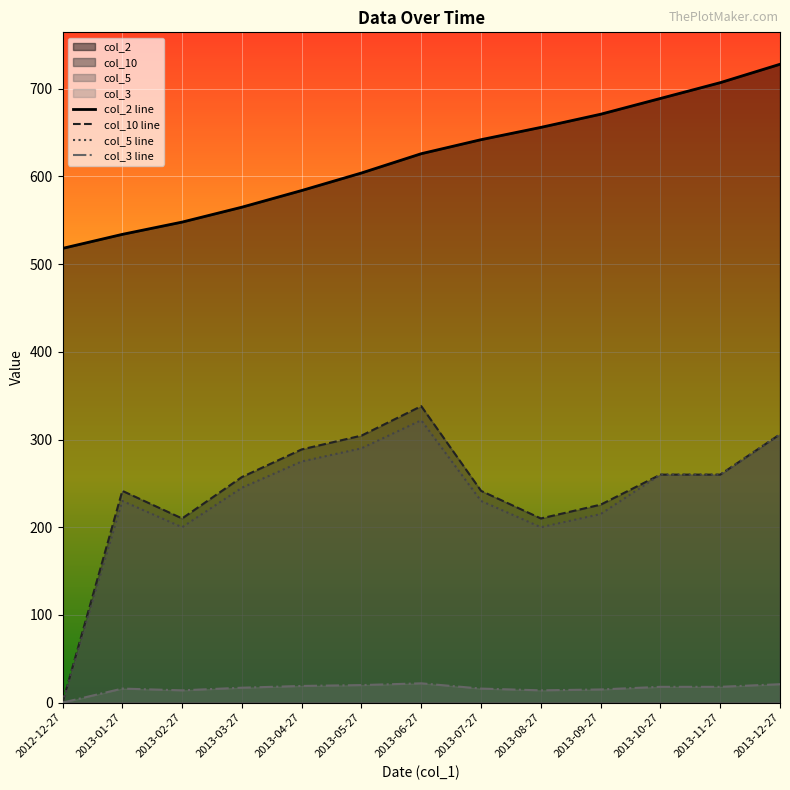

What is the difference between the maximum and minimum values in the col_2 line series?

210.0